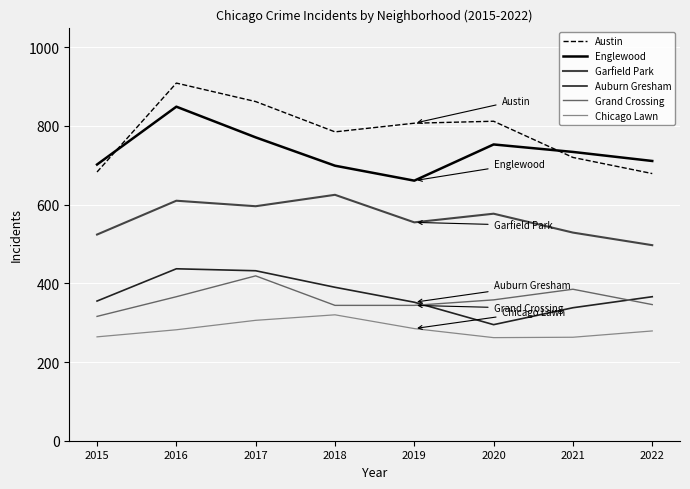

True or false: Grand Crossing has a value of 240 at 2016.

False